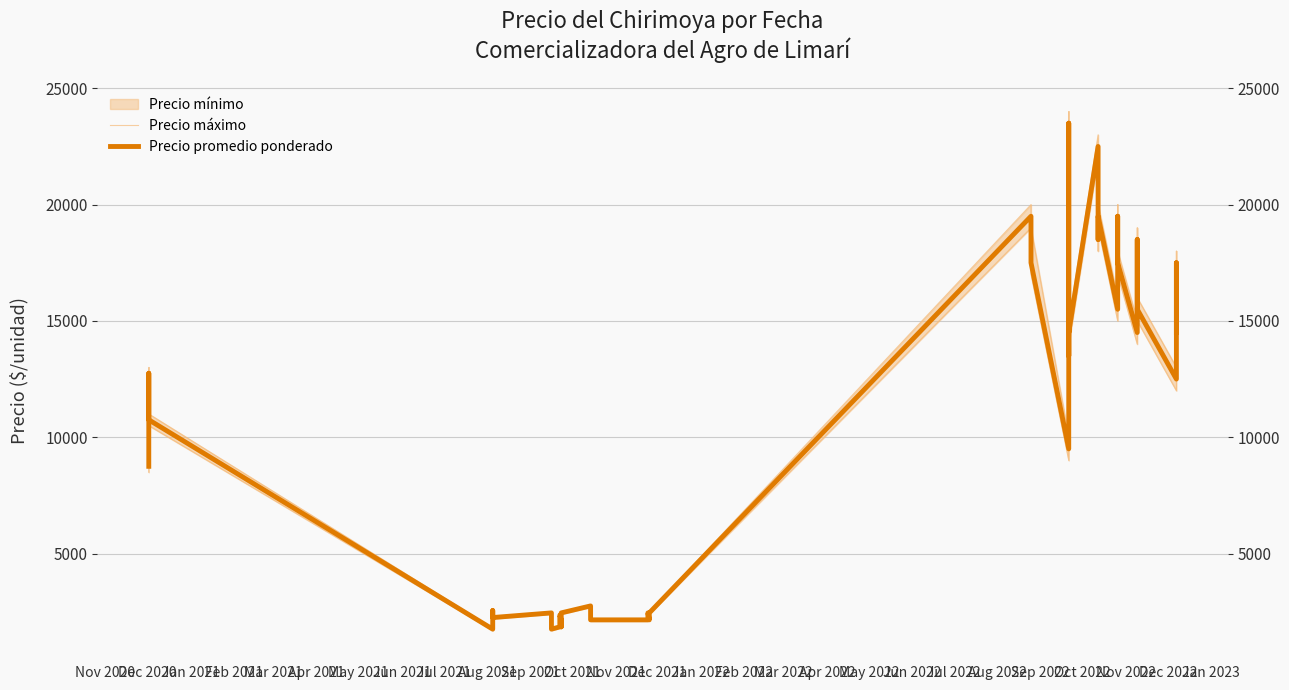

What is the value of the Precio promedio ponderado point at the 38th from the left?

12500